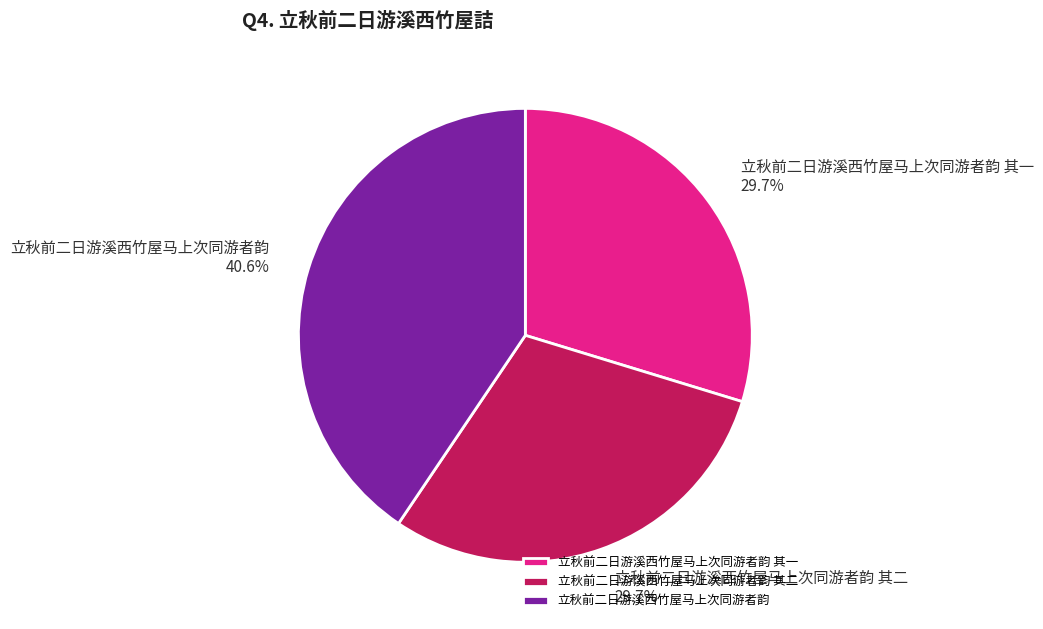

Combined, what portion of the pie is 立秋前二日游溪西竹屋马上次同游者韵 其二 and 立秋前二日游溪西竹屋马上次同游者韵?

70.3%